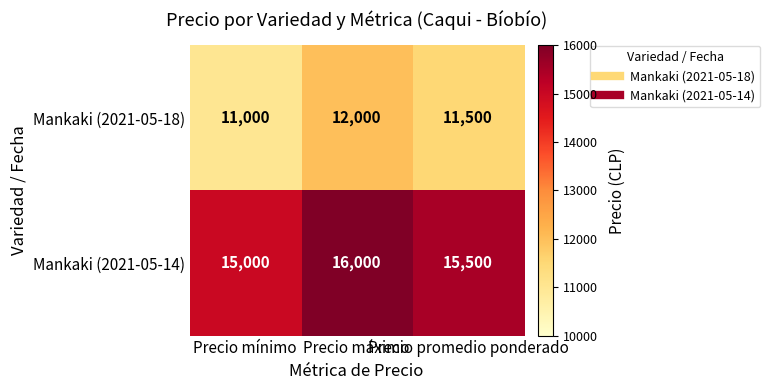

List the series in order of their peak value, lowest first.

Mankaki (2021-05-18), Mankaki (2021-05-14)